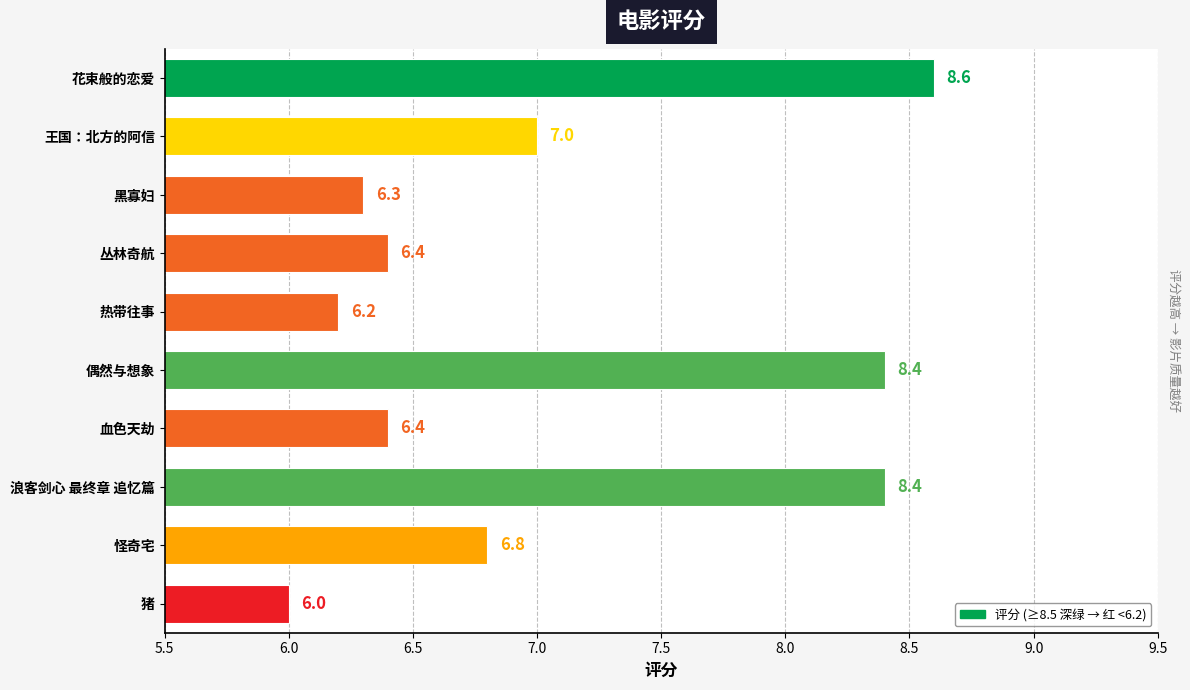

Which has a higher value, 黑寡妇 or 怪奇宅?

怪奇宅